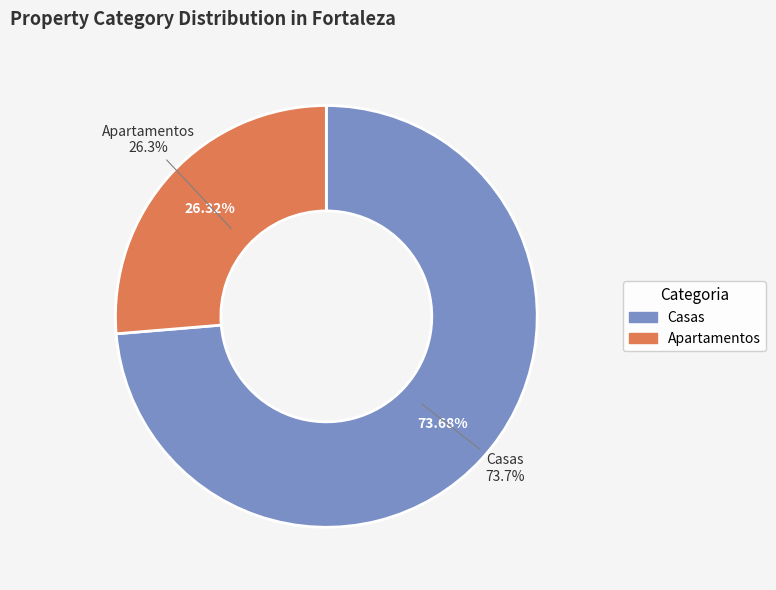

Rank the categories by value from lowest to highest.

Apartamentos, Casas